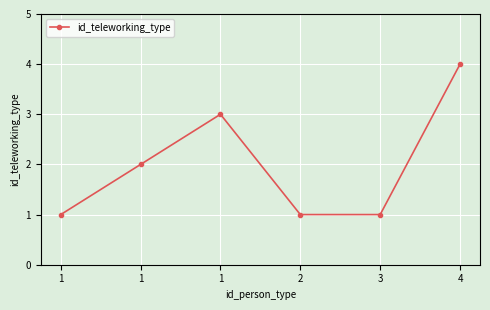

Reading left to right, what are all the values shown in this chart?

1=1	1=2	1=3	2=1	3=1	4=4